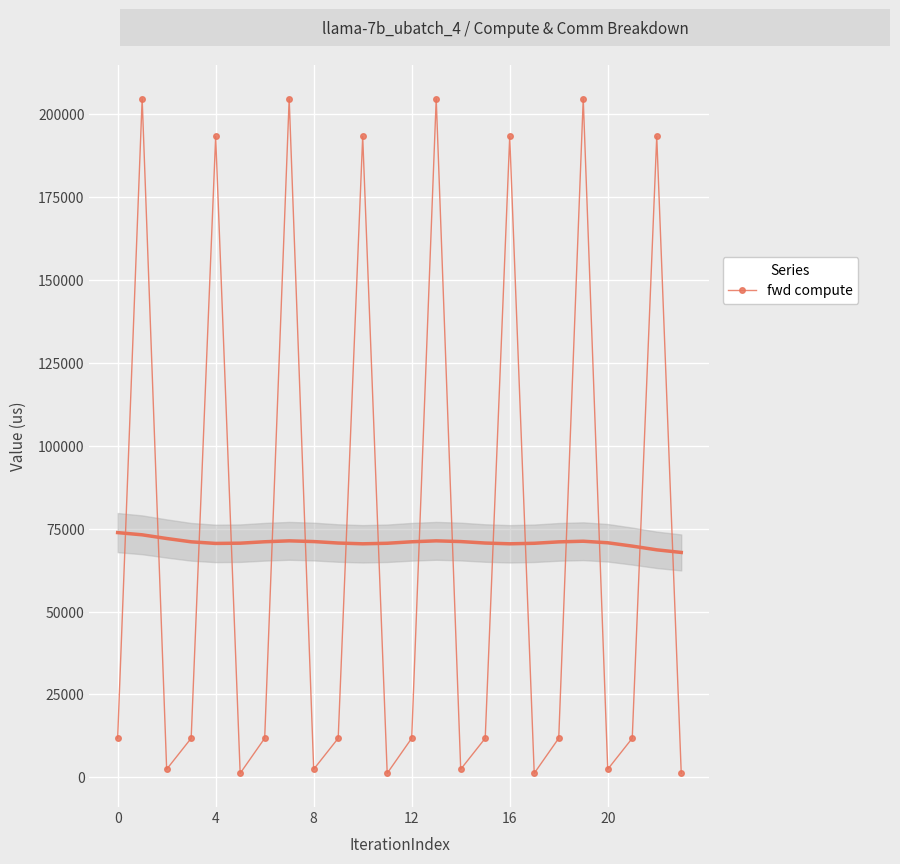

In fwd compute, how many points are higher than both neighbors (excluding endpoints)?

8